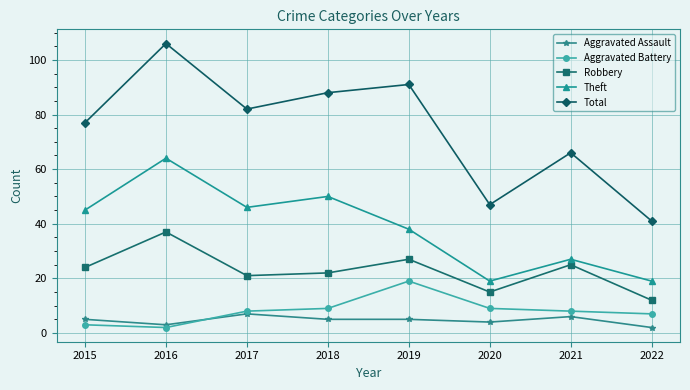

The value of Theft at 2016 is 110. True or false?

False